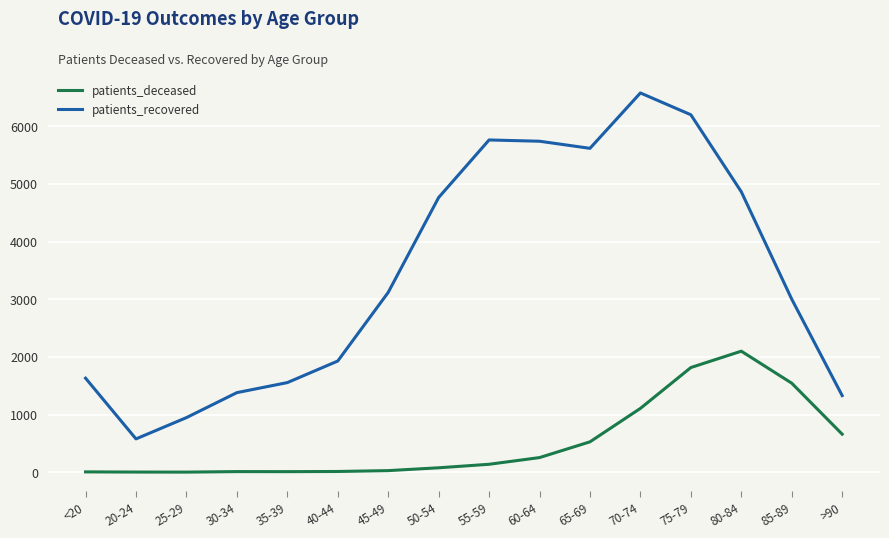

Rank the series by their maximum value, from highest to lowest.

patients_recovered, patients_deceased